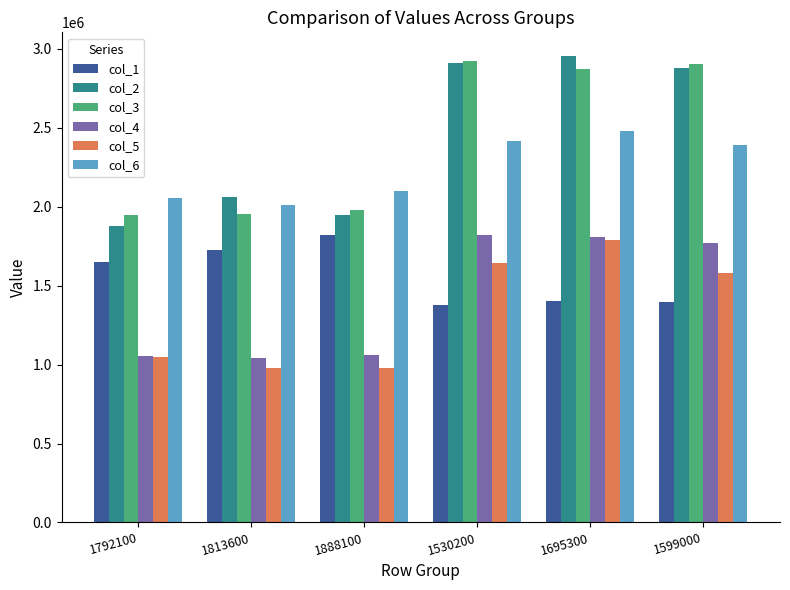

Which category has the highest value across all series?

1695300